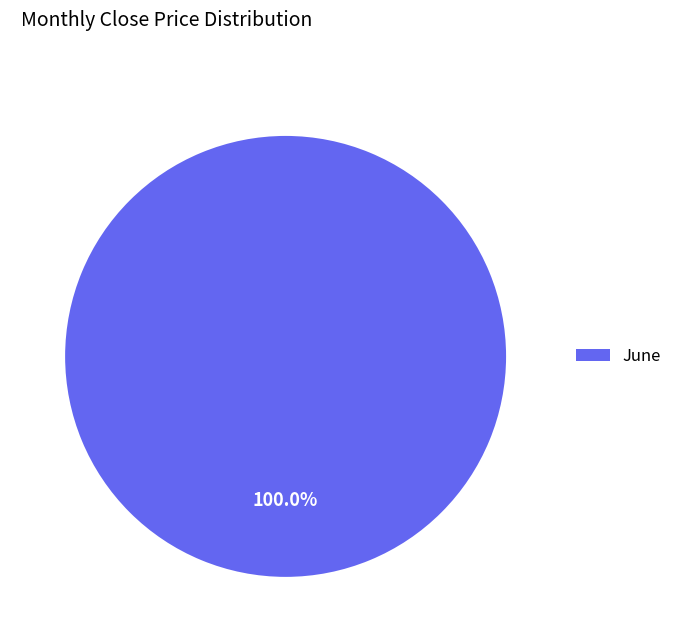

Which category accounts for the majority?

June